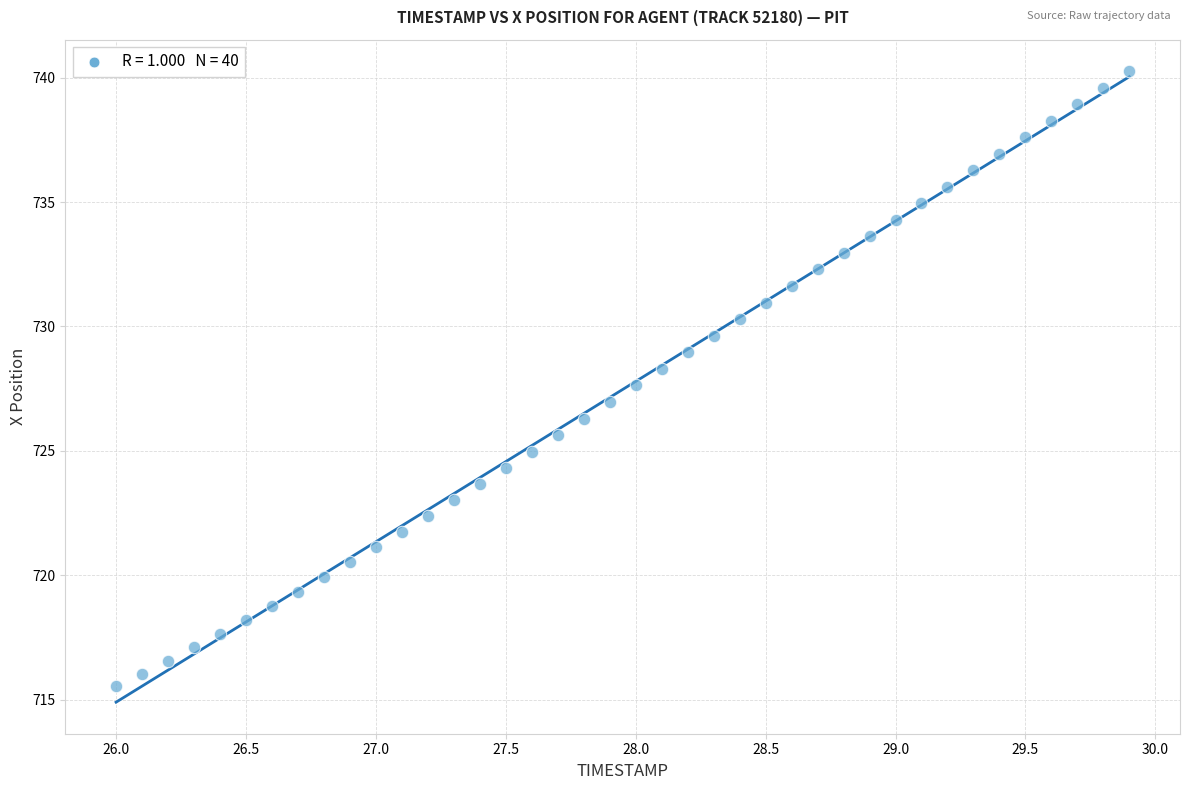

What is the range of X values (max minus min)?

3.9